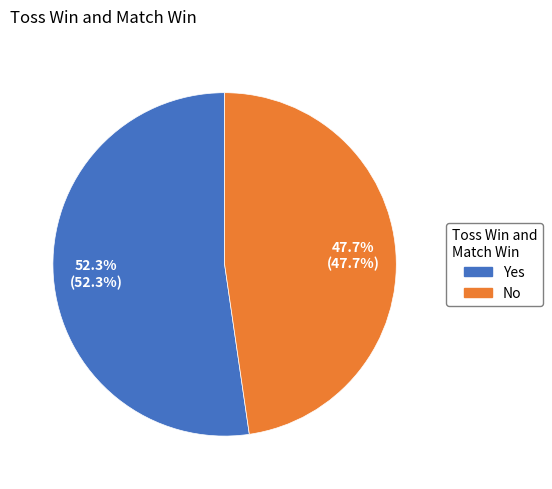

What percentage is the Yes slice, to the nearest percent?

52%